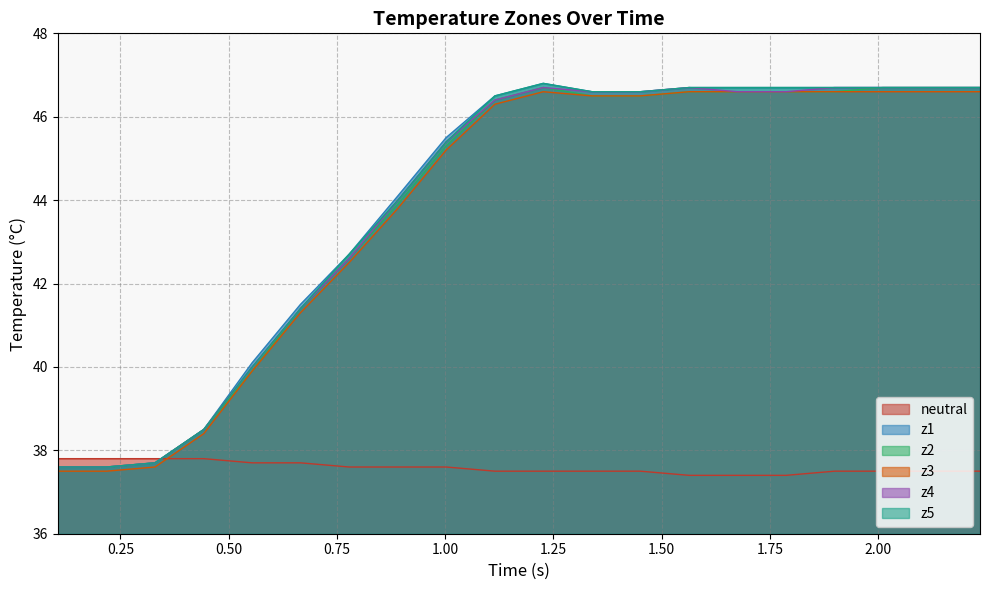

What is the maximum value shown in the chart?

46.8